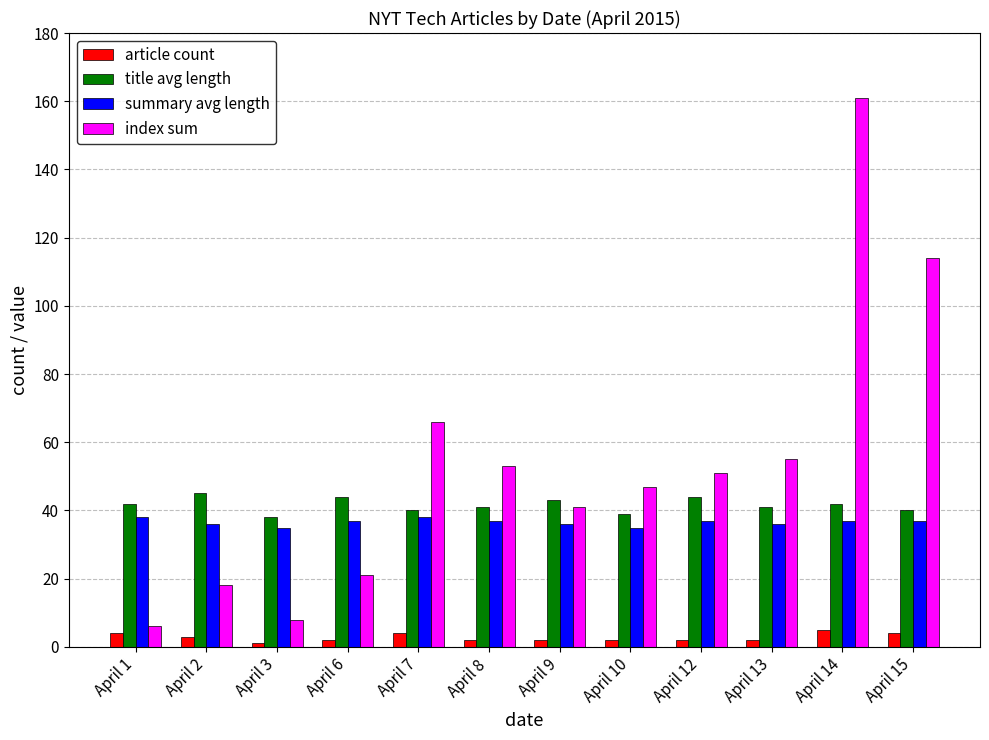

At which label does index sum reach its minimum?

April 1